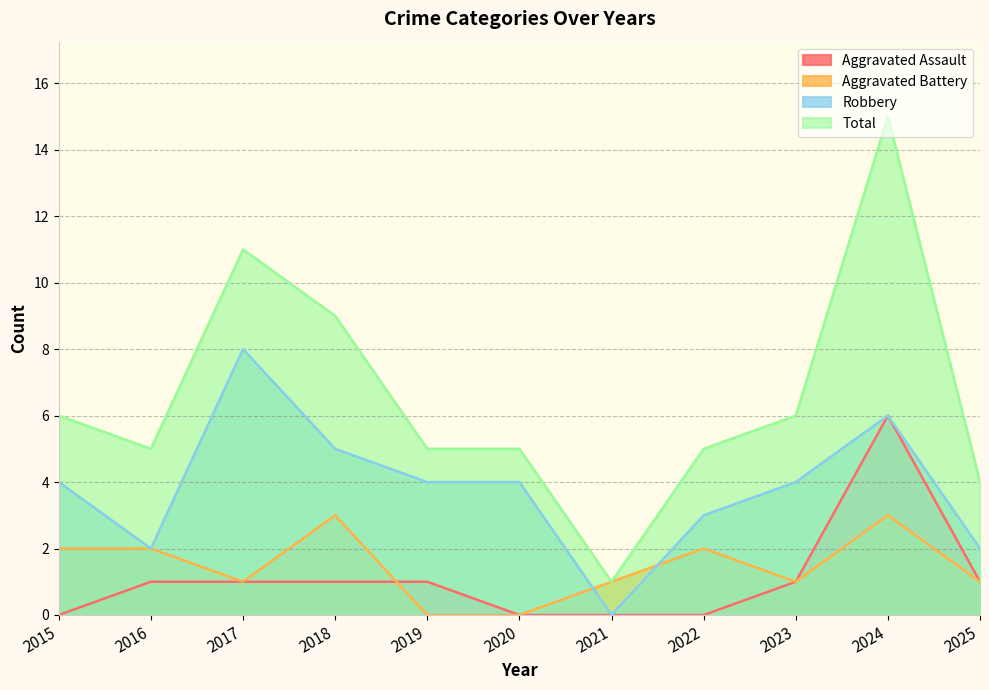

Where is the first local maximum for Robbery?

2017